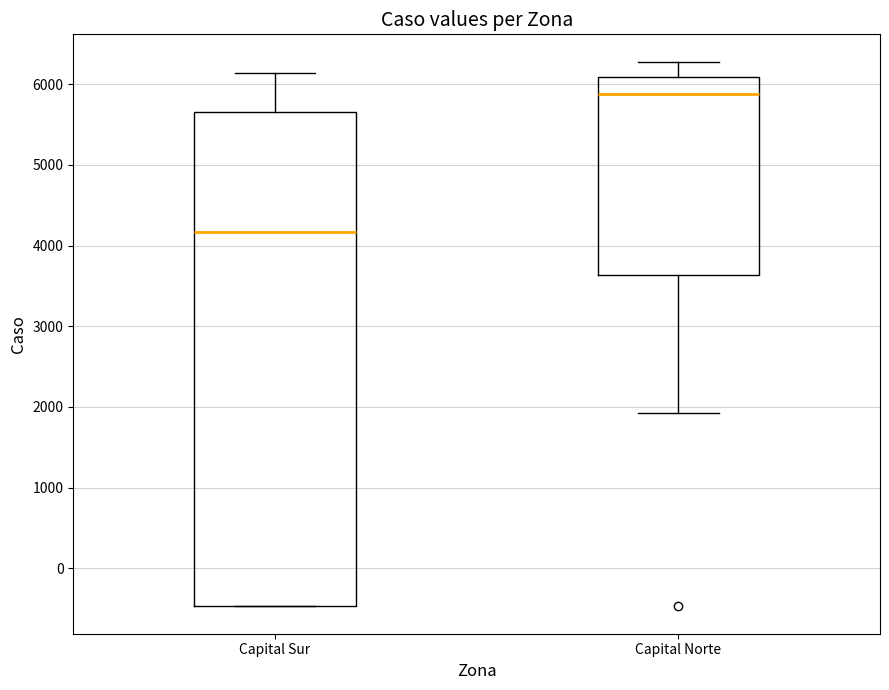

Which box has the highest median line?

Capital Norte